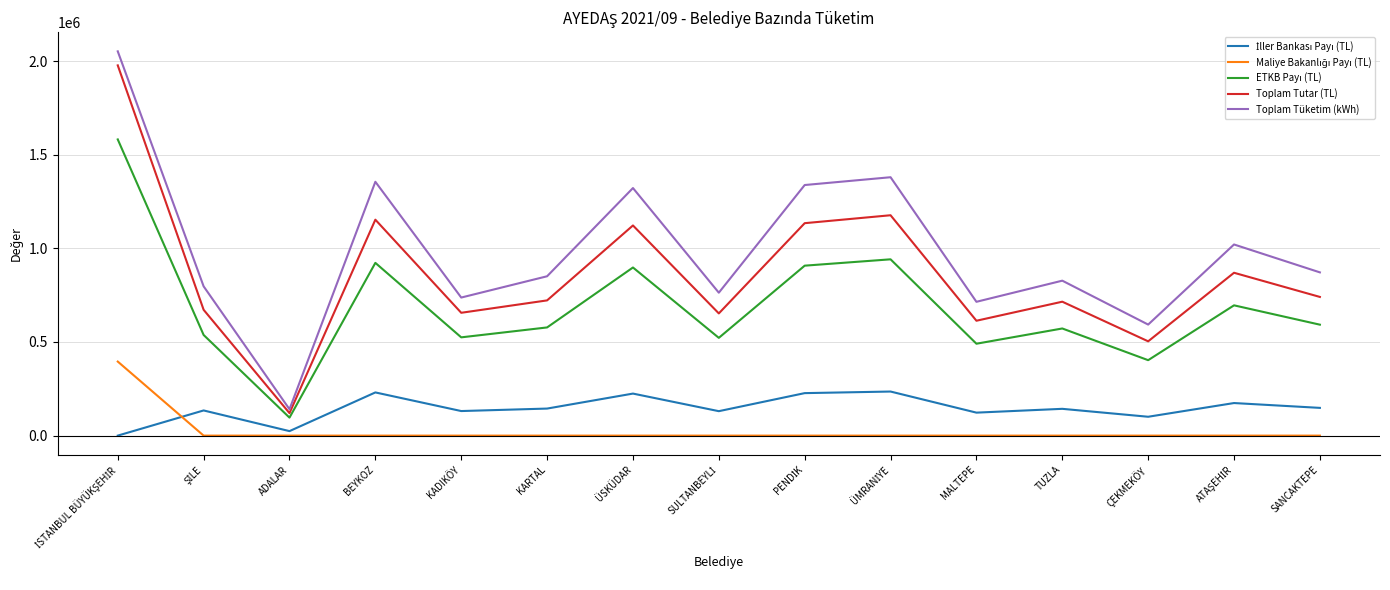

How many distinct data groups are displayed?

5